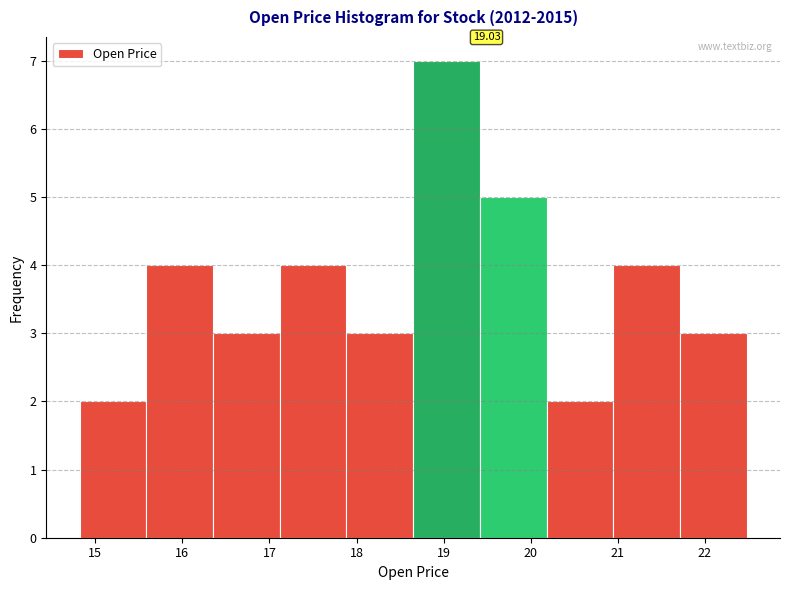

Over which range of the x-axis is the bar tallest?

18.7 to 19.4